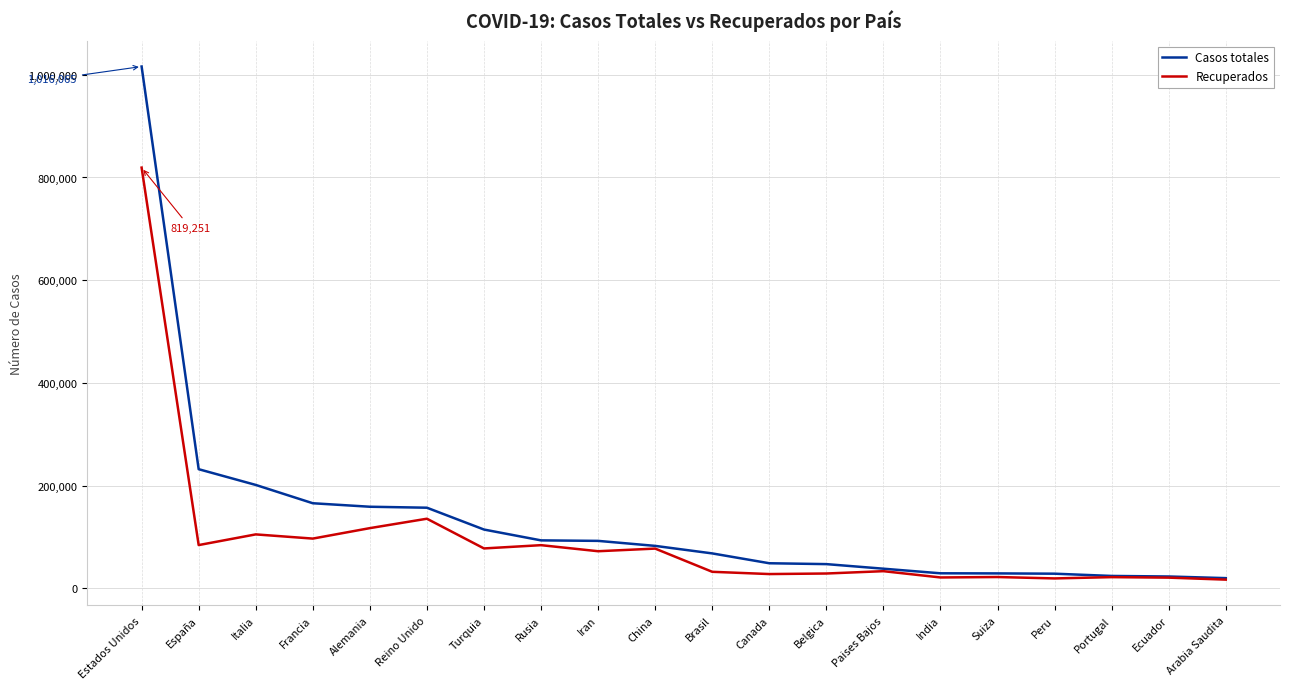

What value does the Recuperados series have at Paises Bajos, to the nearest 10?

33600